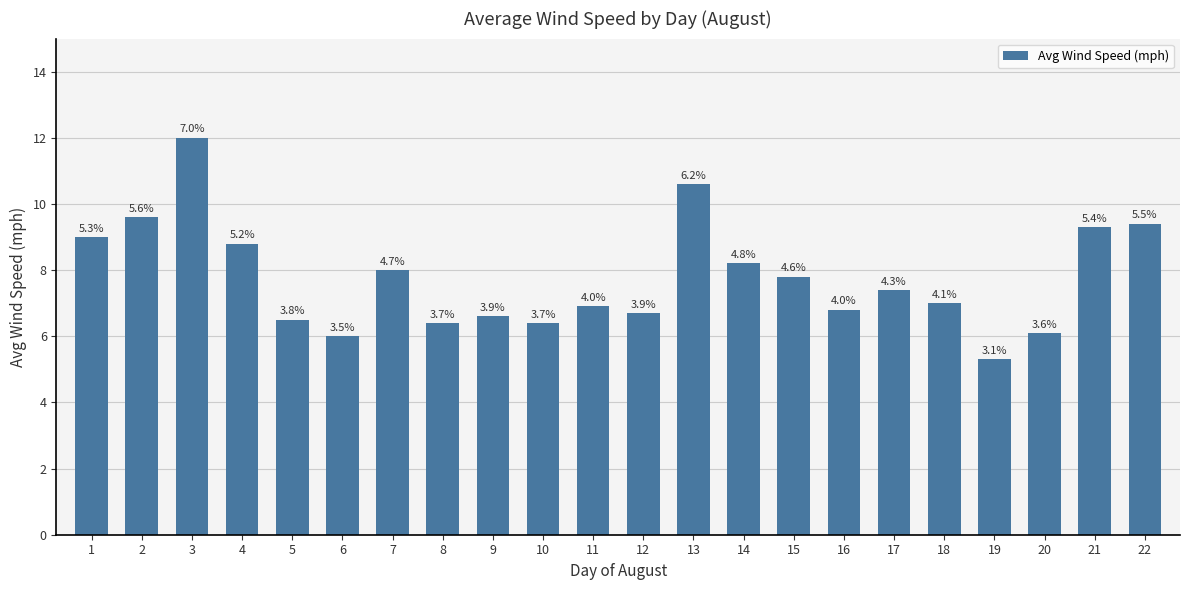

How many bars are there in total?

22